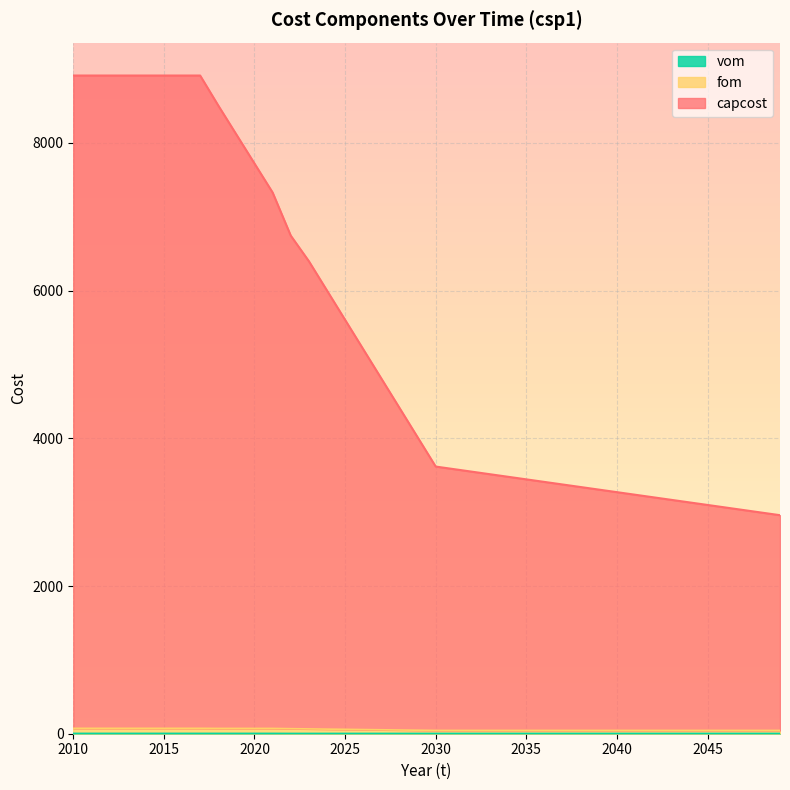

True or false: capcost and vom cross at least once.

False